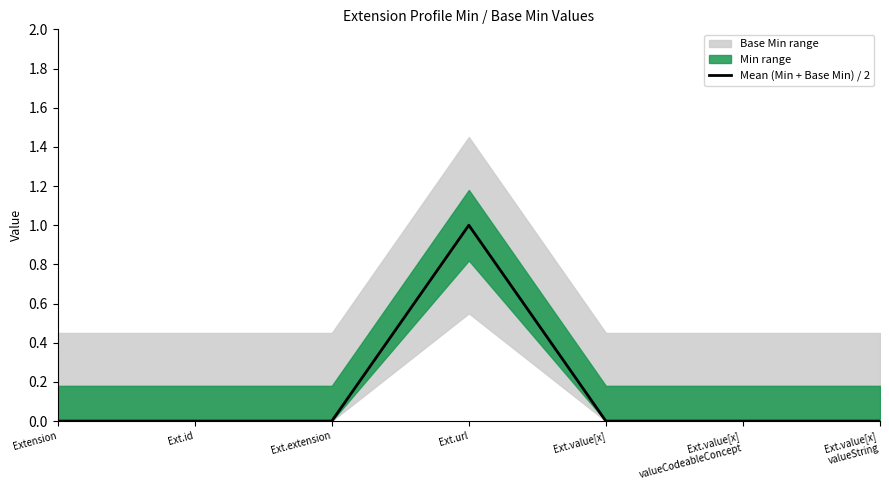

List the labels in order of value, smallest first.

Extension, Ext.id, Ext.extension, Ext.value[x], Ext.value[x]
valueCodeableConcept, Ext.value[x]
valueString, Ext.url